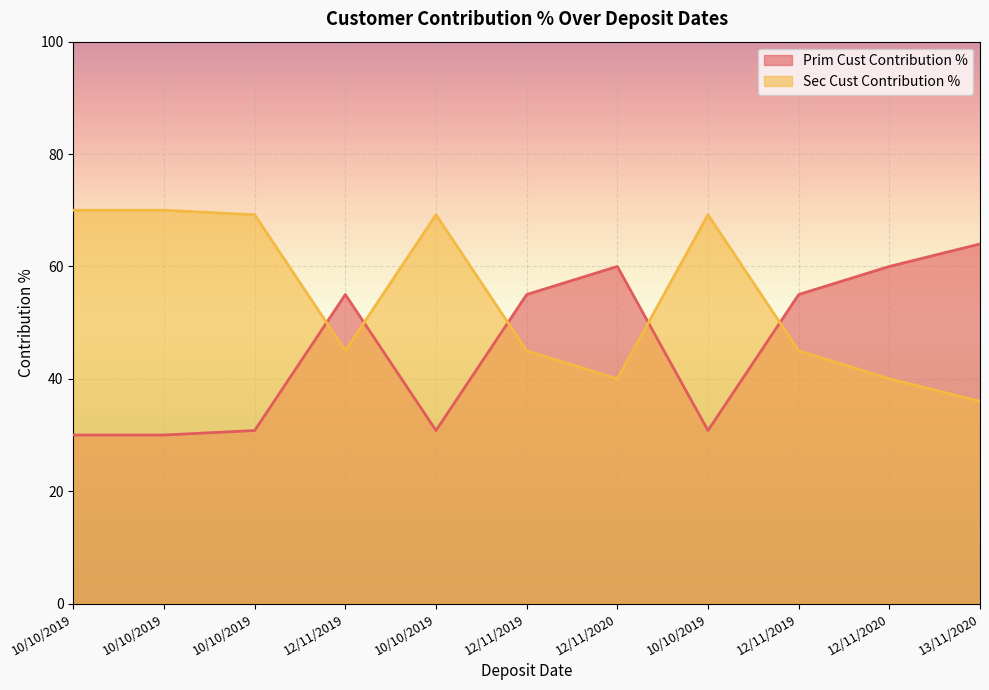

Where is the first local minimum for Sec Cust Contribution %?

12/11/2019